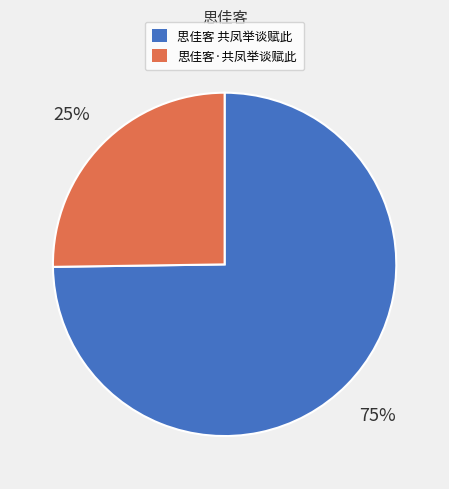

Does any single category account for the majority?

Yes